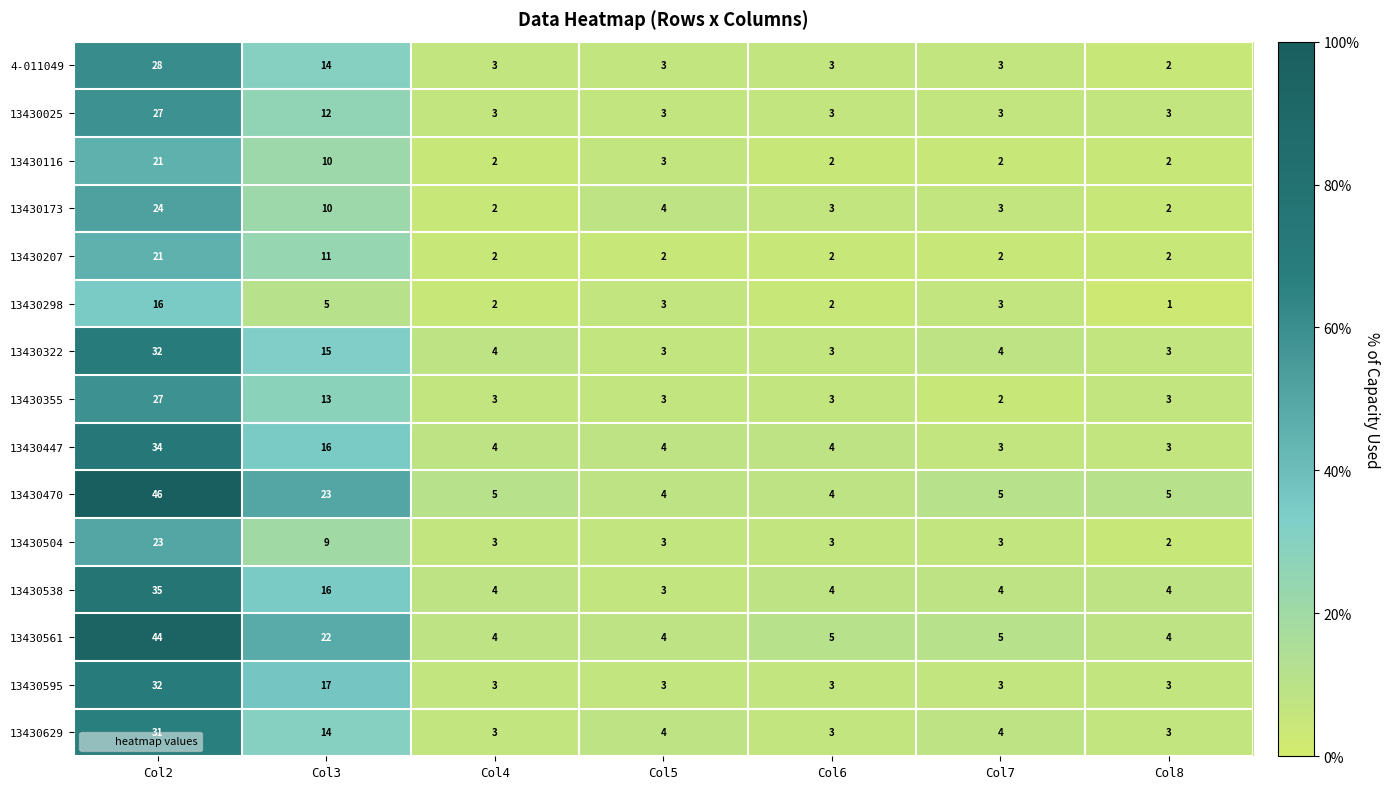

At which category does the chart reach its peak across all series?

Col2